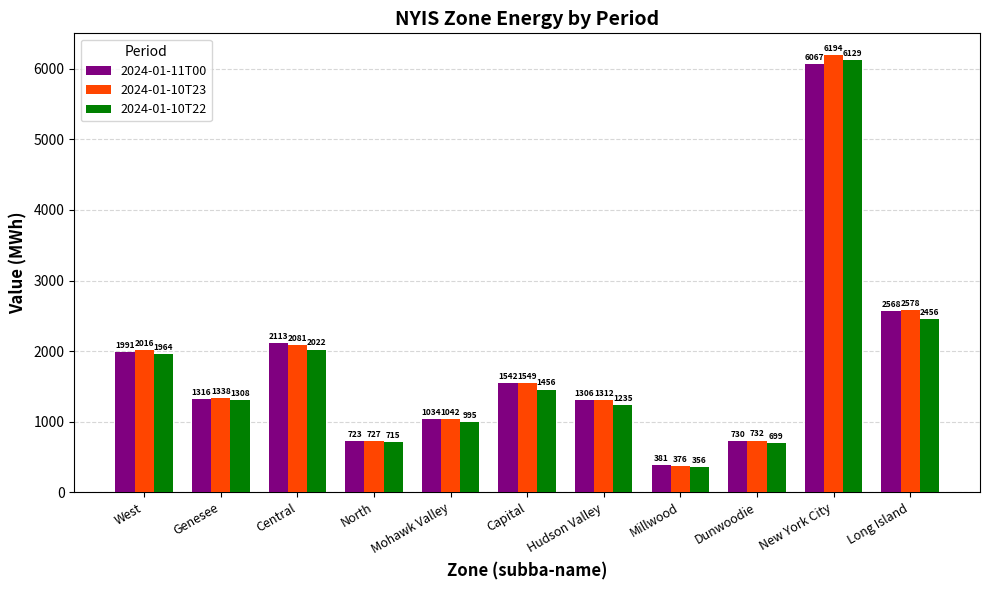

What is the minimum value for 2024-01-11T00?

381